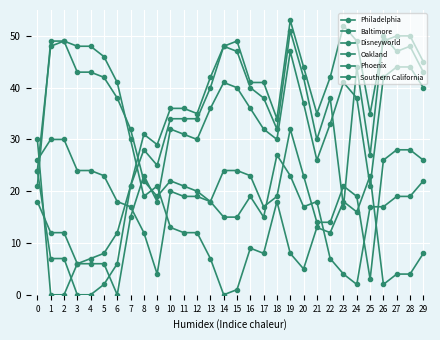

Count the number of categories in the chart.

30